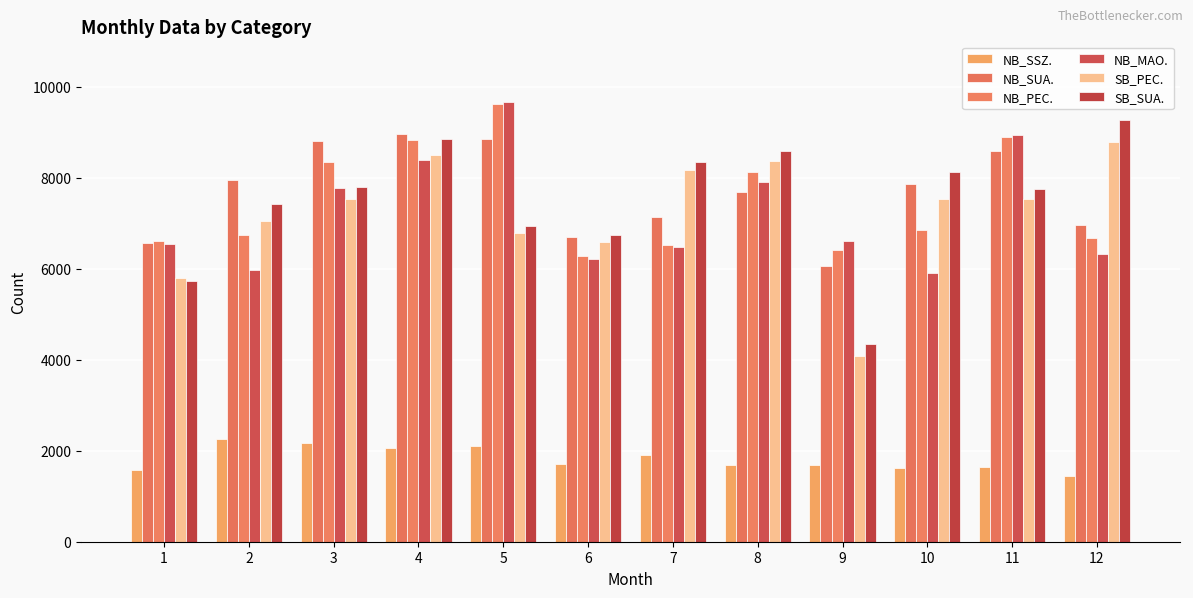

What is the highest value of the NB_MAO. series?

9666